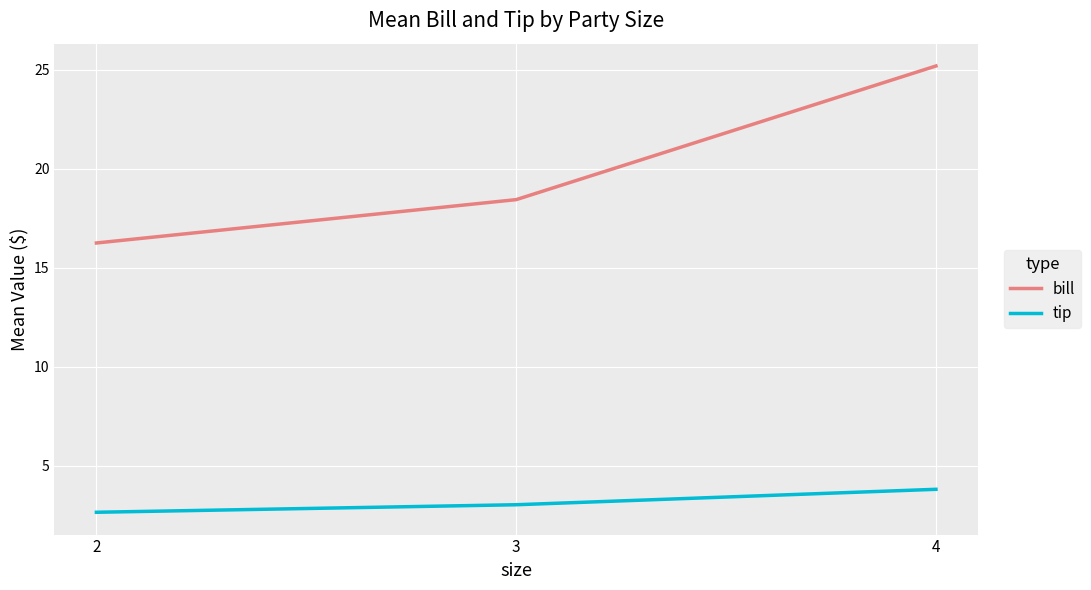

Is the value of tip at 2 greater than the value of bill at 2?

No